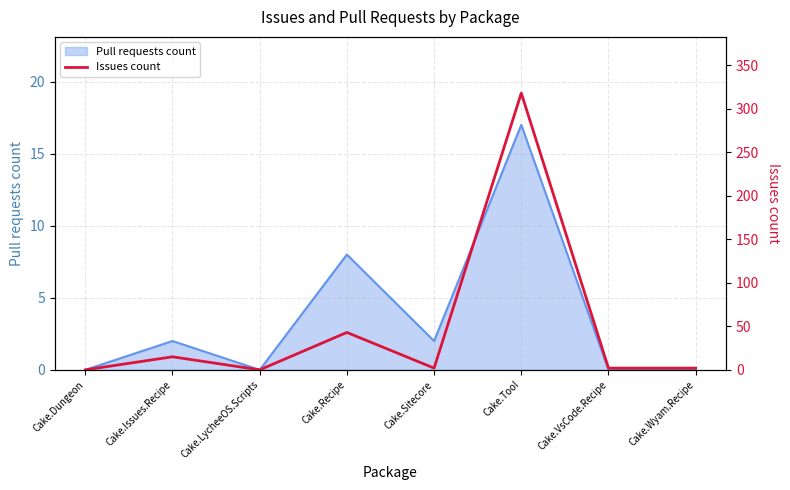

List the labels in order of value, smallest first.

Cake.Dungeon, Cake.LycheeOS.Scripts, Cake.Sitecore, Cake.VsCode.Recipe, Cake.Wyam.Recipe, Cake.Issues.Recipe, Cake.Recipe, Cake.Tool